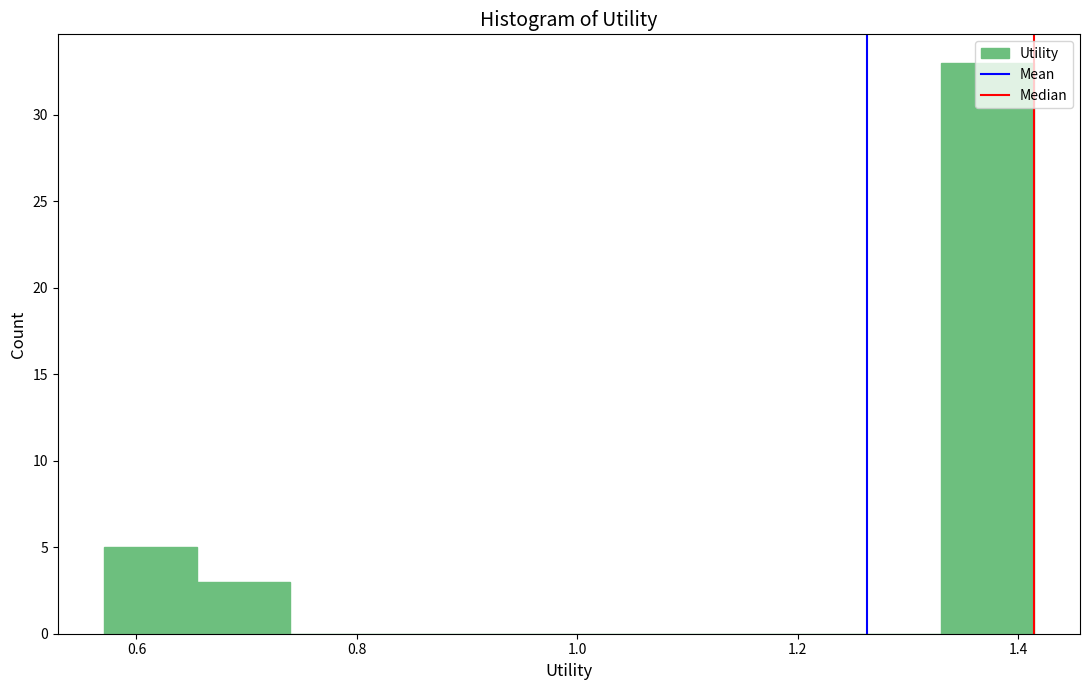

Reading left to right, list every bar in this chart as the range it spans on the x-axis followed by its height. Neither the bar edges nor the heights are printed on the chart, so give them approximately, as read against the axes.

0.58 to 0.66: 5
0.66 to 0.74: 3
0.74 to 0.82: 0
0.82 to 0.90: 0
0.90 to 1.00: 0
1.00 to 1.08: 0
1.08 to 1.16: 0
1.16 to 1.24: 0
1.24 to 1.32: 0
1.32 to 1.42: 33